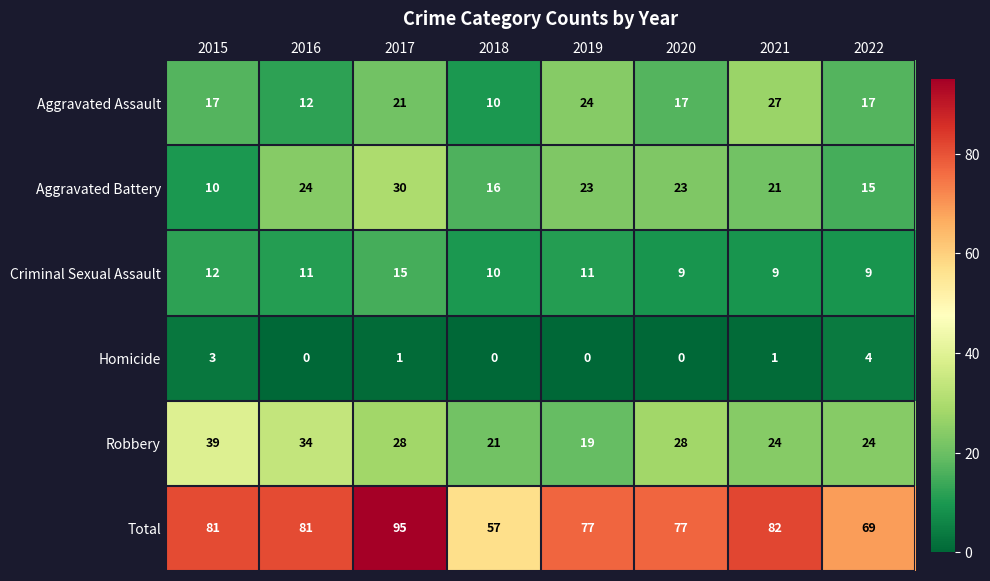

The Aggravated Battery series shows 5 at 2018. True or false?

False